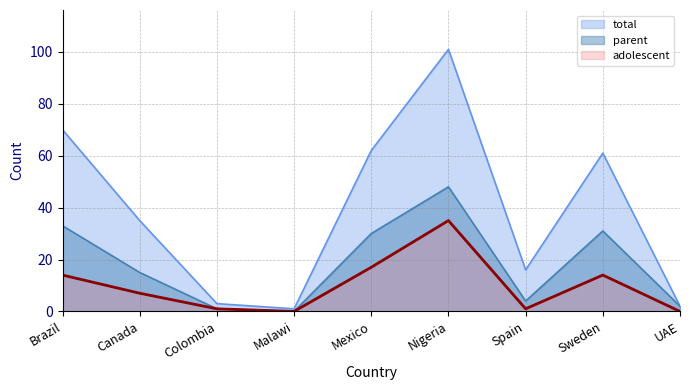

Rank the categories by total value from lowest to highest.

Malawi, UAE, Colombia, Spain, Canada, Sweden, Mexico, Brazil, Nigeria